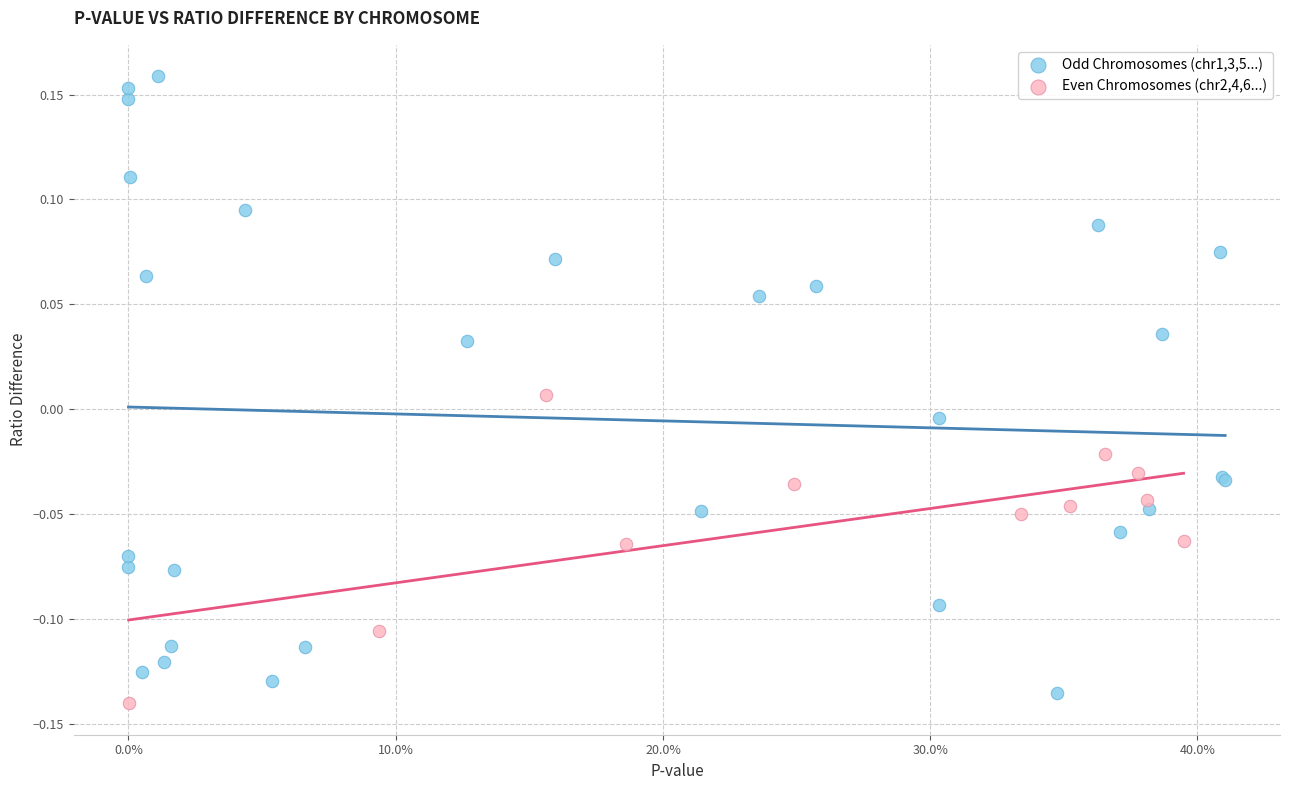

Which series contains the highest Y value?

Odd Chromosomes (chr1,3,5...)